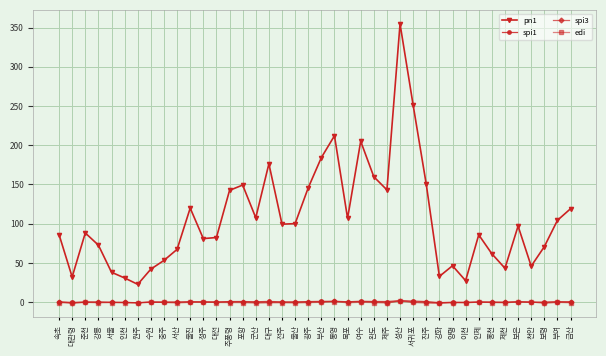

Which series has the widest spread of values?

pn1